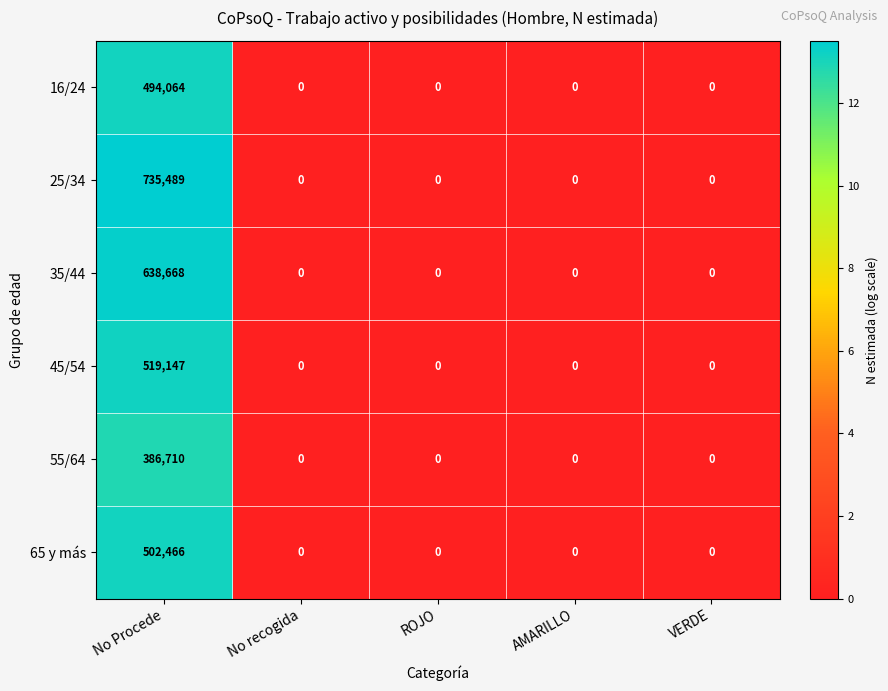

True or false: 25/34 has a value of 0 at ROJO.

True